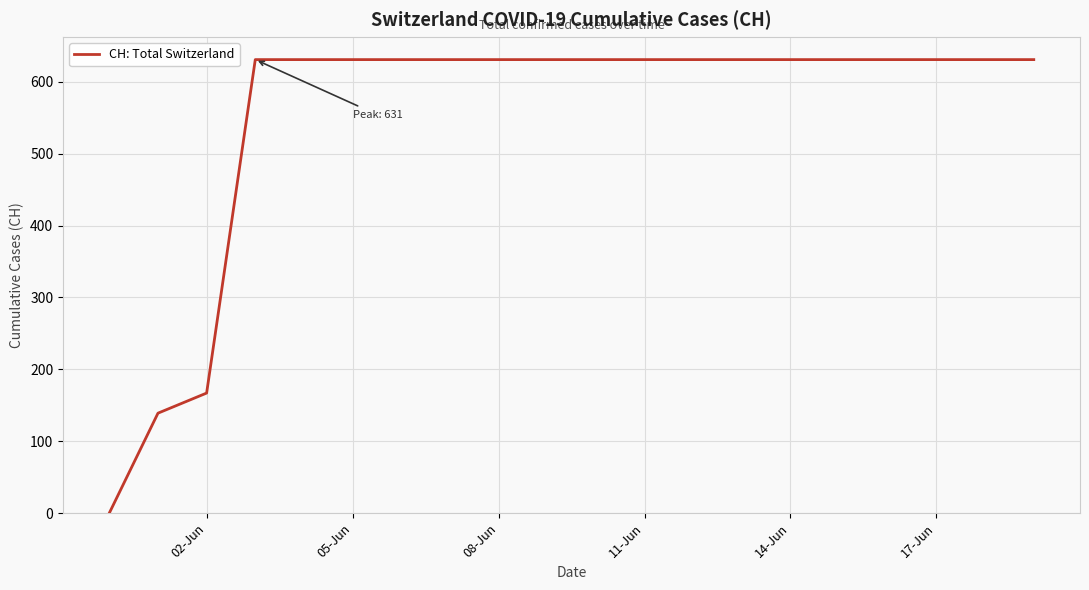

Count the number of data series in this chart.

1